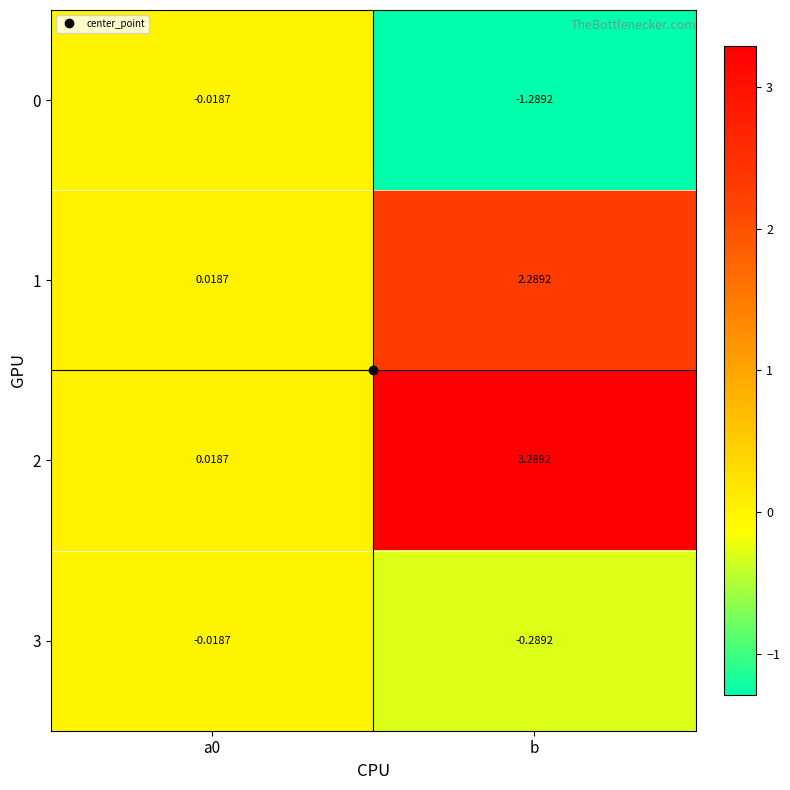

What is the difference between the highest and lowest values at b?

4.6